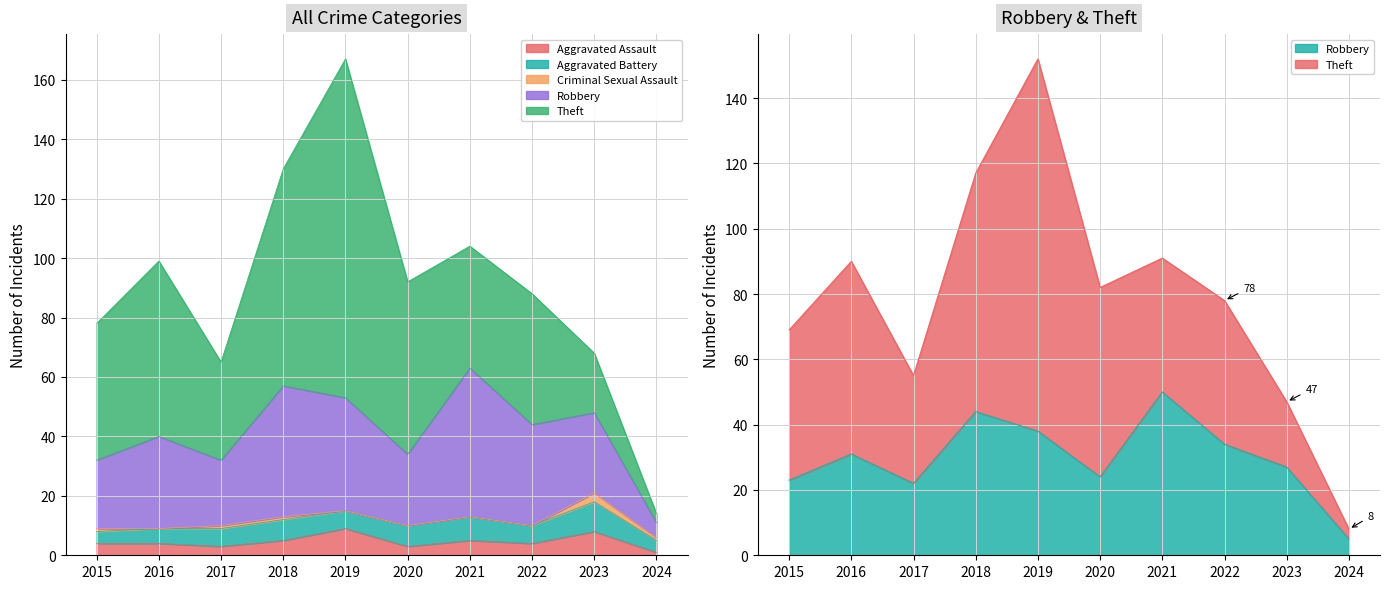

Is it true that Aggravated Assault equals 9 at 2019?

True